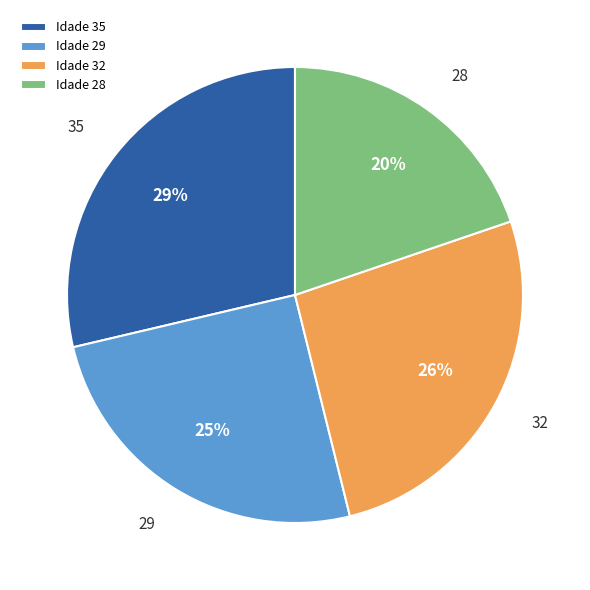

How many segments does this pie chart have?

4